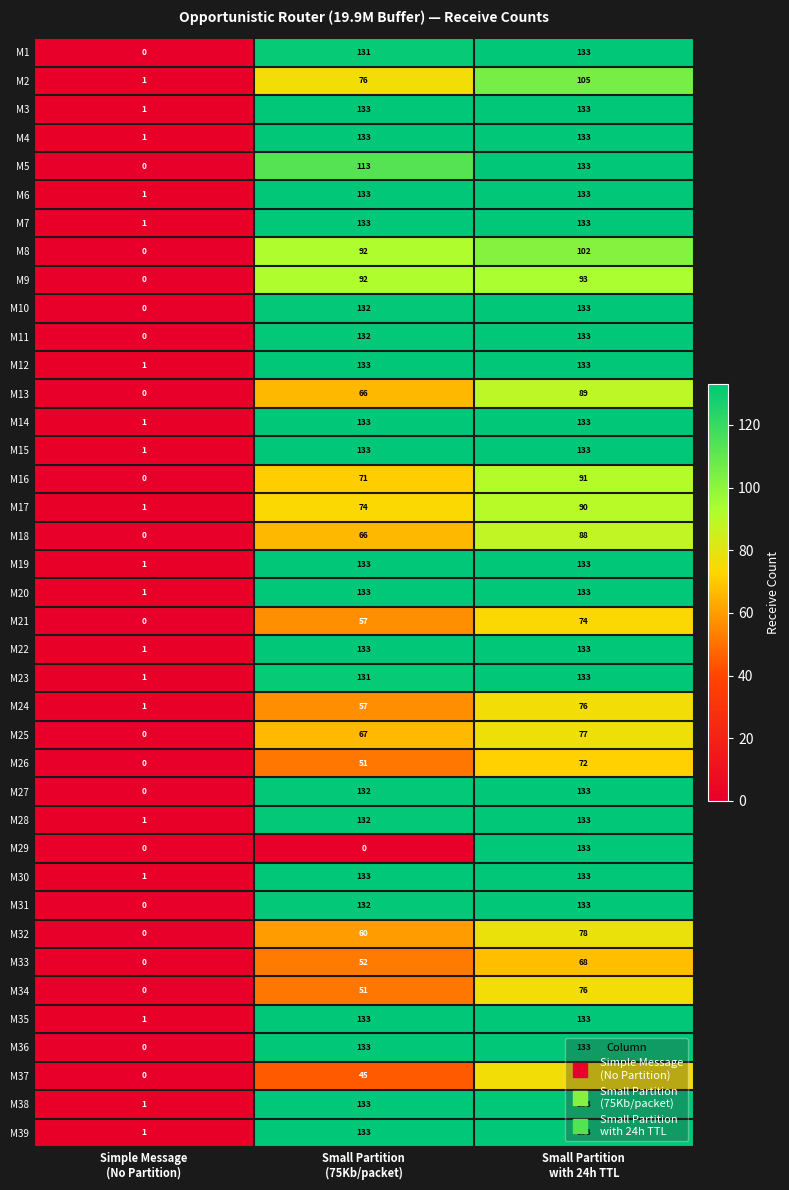

What is the sum of all M29 values?

133